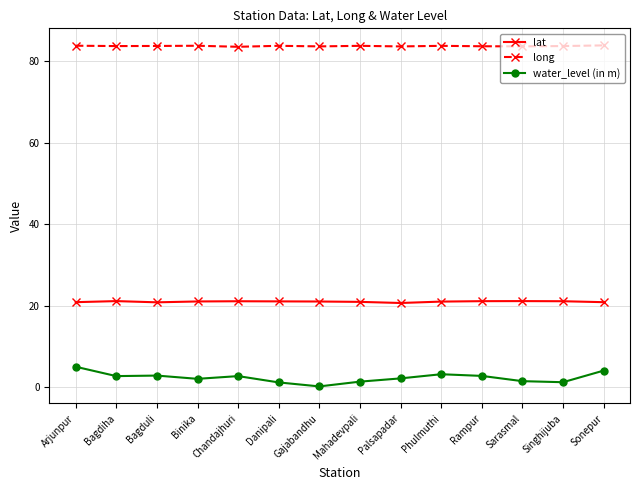

Is it true that long equals 83.7 at Rampur?

True